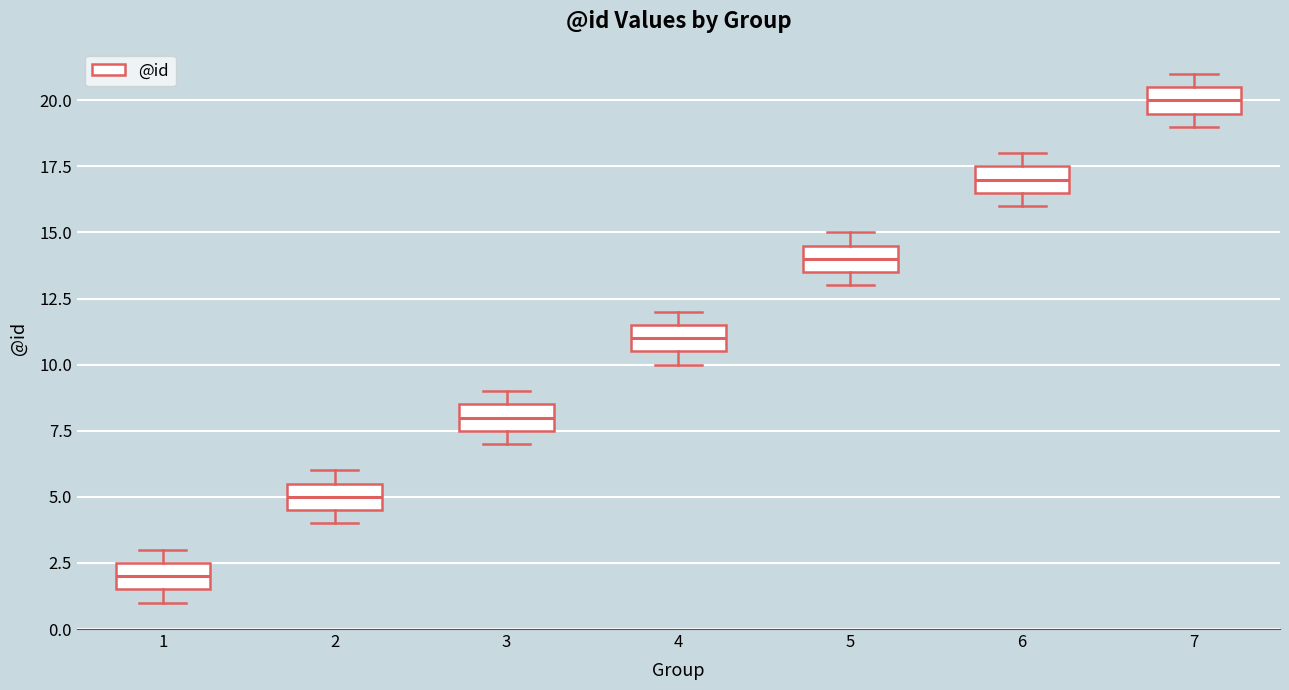

Which box has the lowest median line?

1